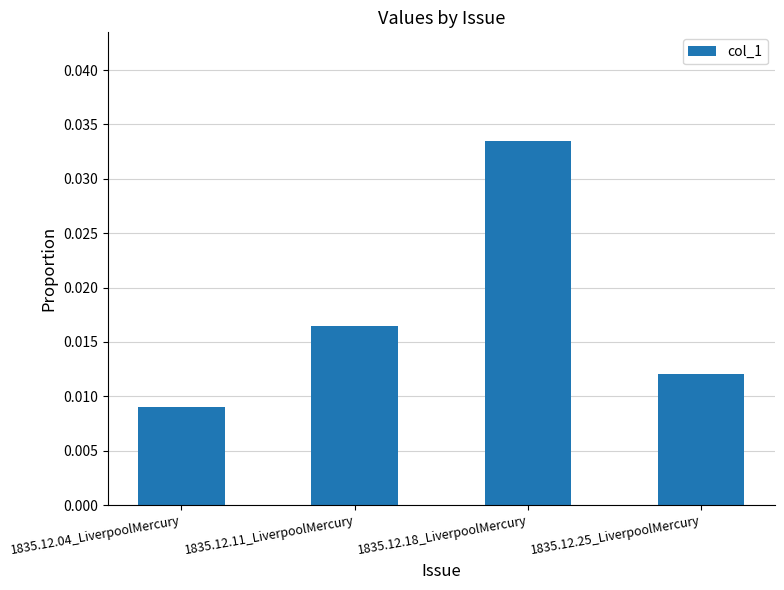

What is the label of the 1st bar from the left?

1835.12.04_LiverpoolMercury